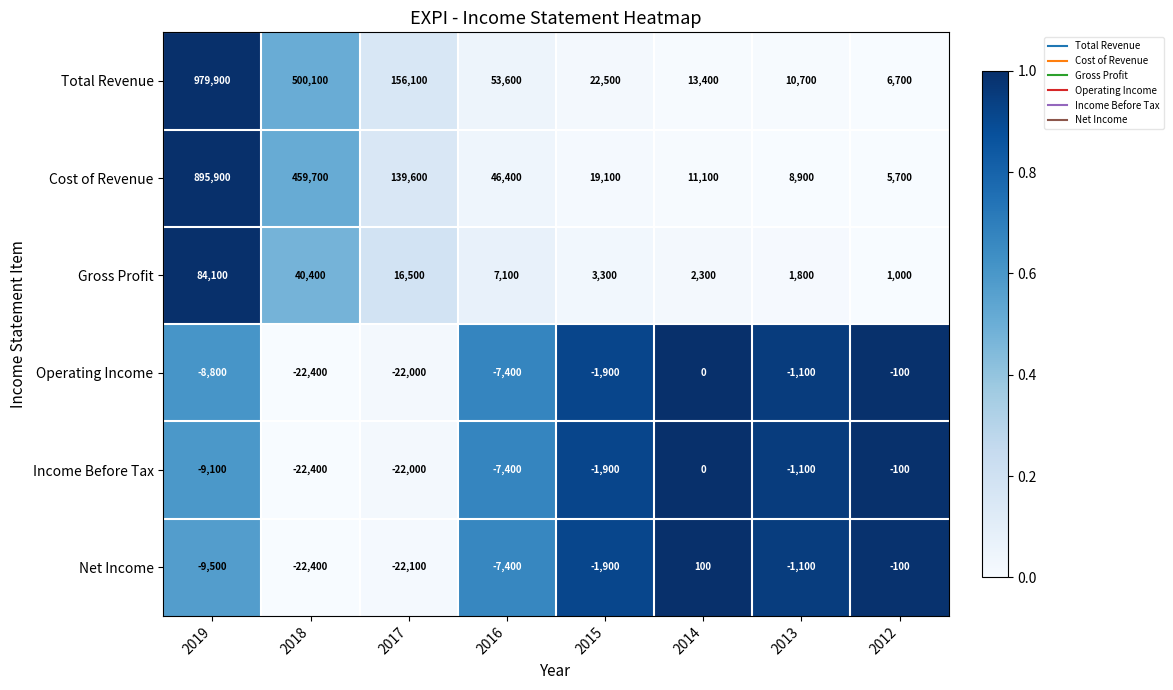

The value of Operating Income at 2012 is -148. True or false?

False